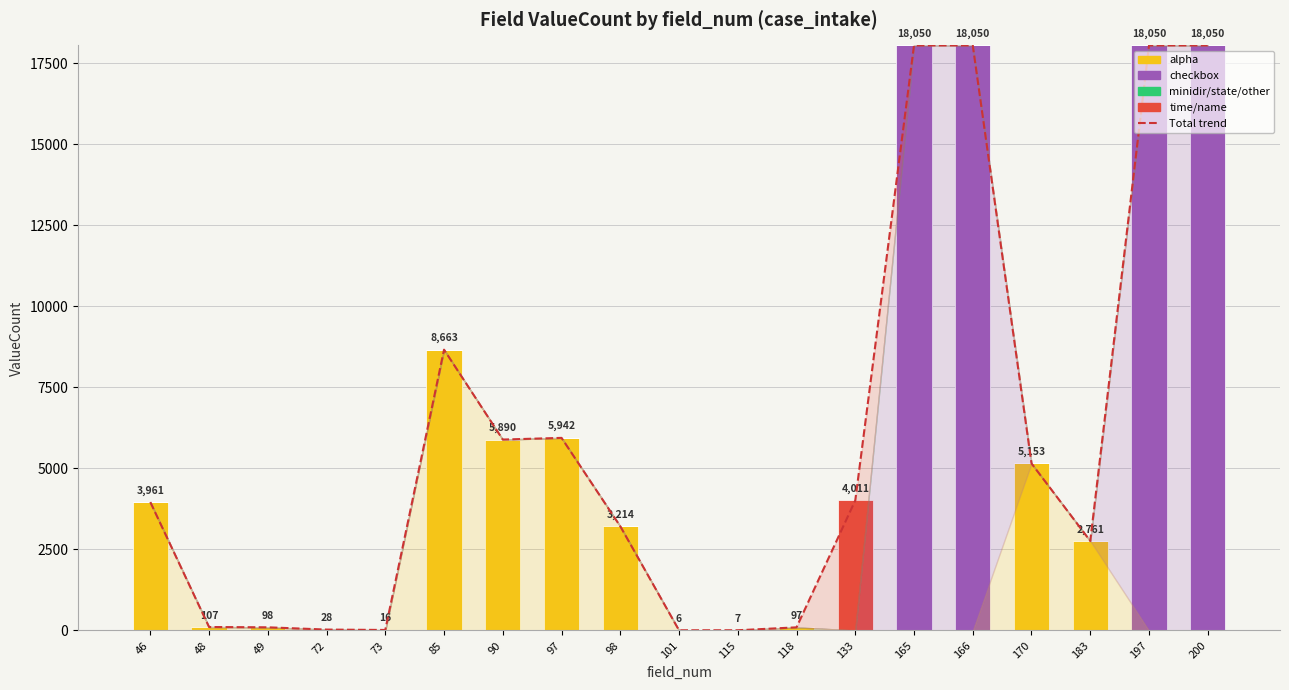

At which category is the sum across all series the highest?

165